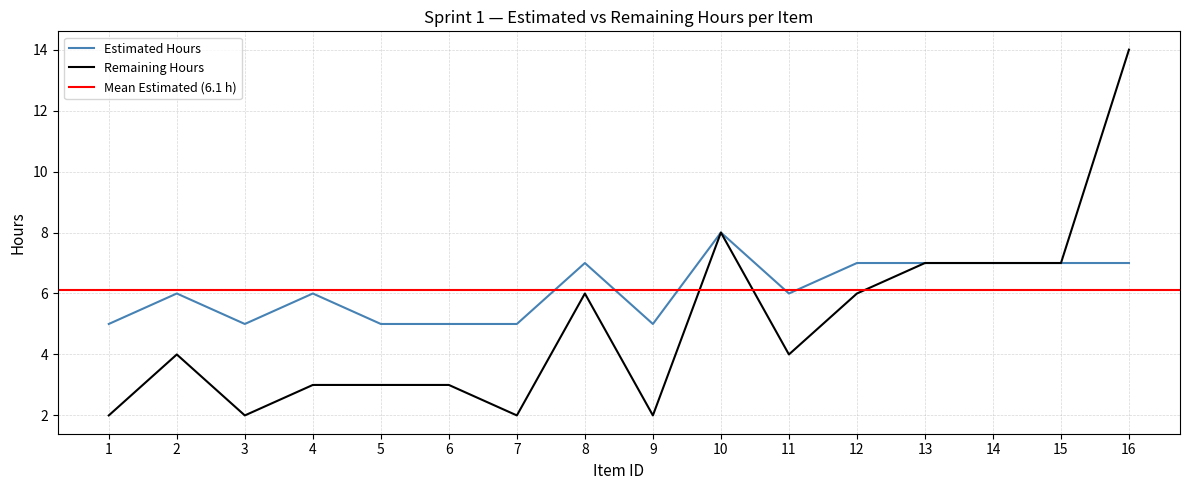

Rank the series by their average value, from highest to lowest.

Estimated Hours, Remaining Hours